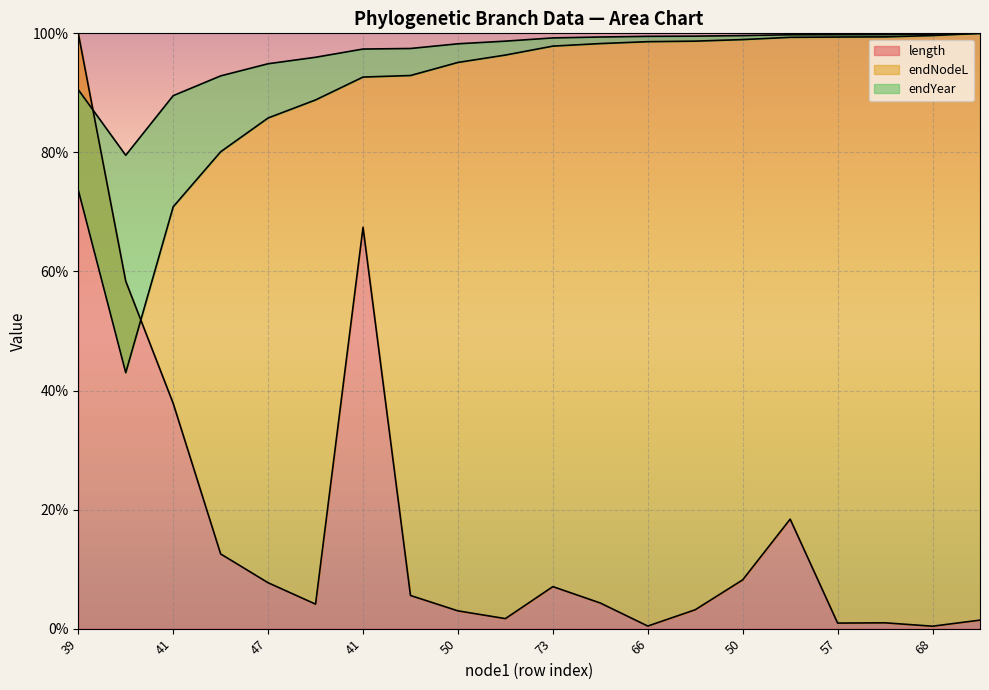

What is the approximate value of length at 49?

5.6